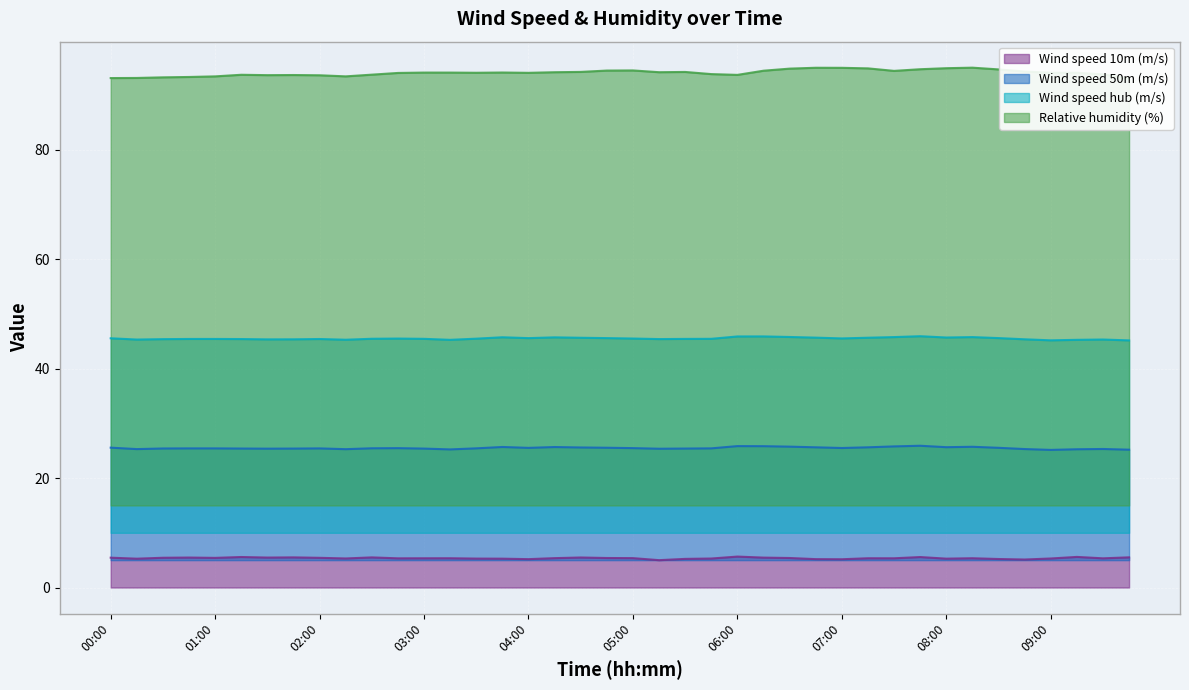

What are all the series names shown in the legend?

Wind speed 10m (m/s), Wind speed 50m (m/s), Wind speed hub (m/s), Relative humidity (%)